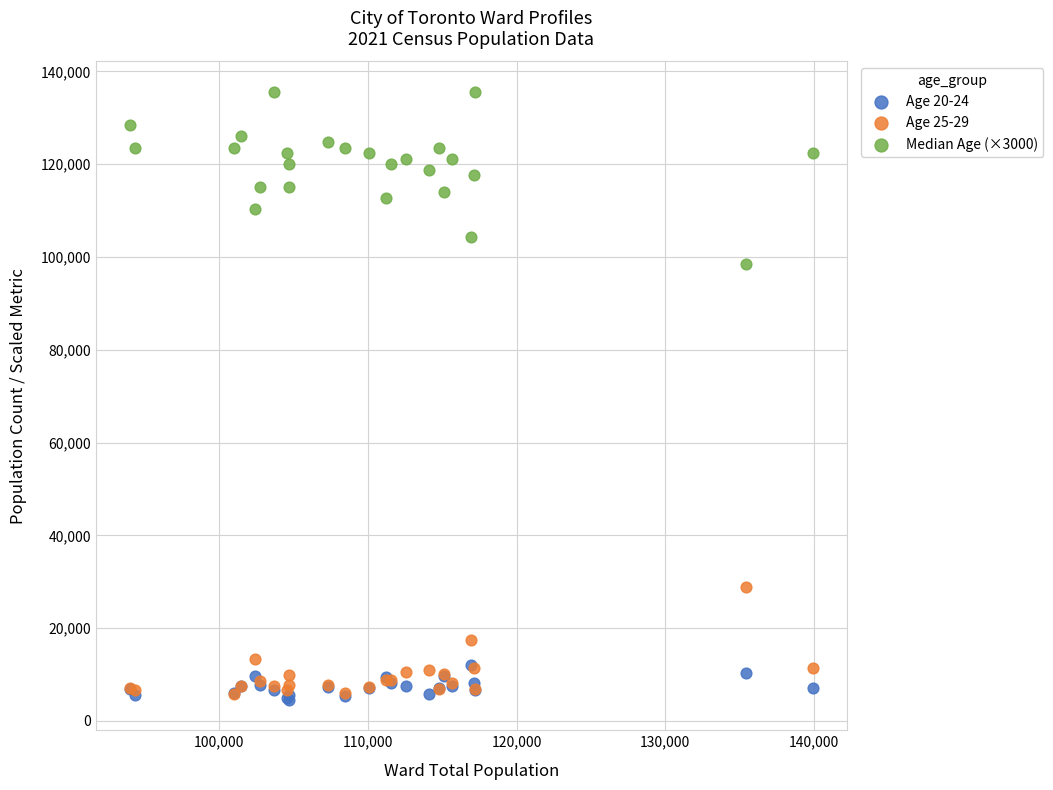

Across all series, what Y value is closest to 70075?

98400.0